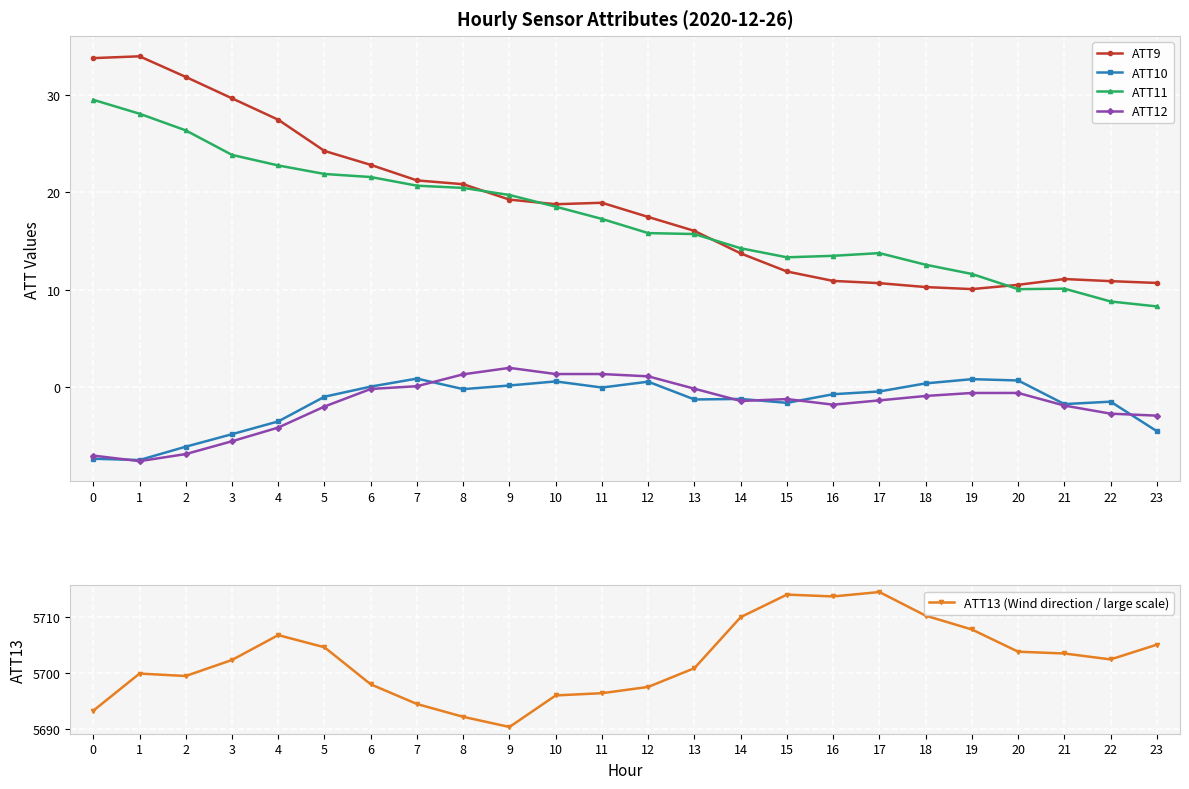

True or false: ATT12 and ATT9 intersect in this chart.

False